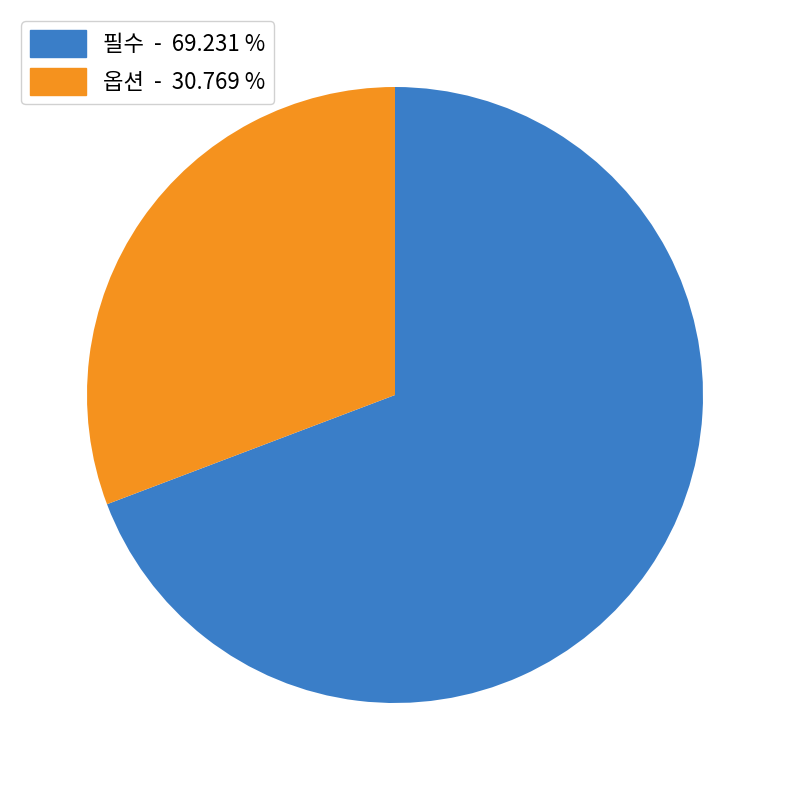

Is it true that 필수 is 69% of the pie?

True